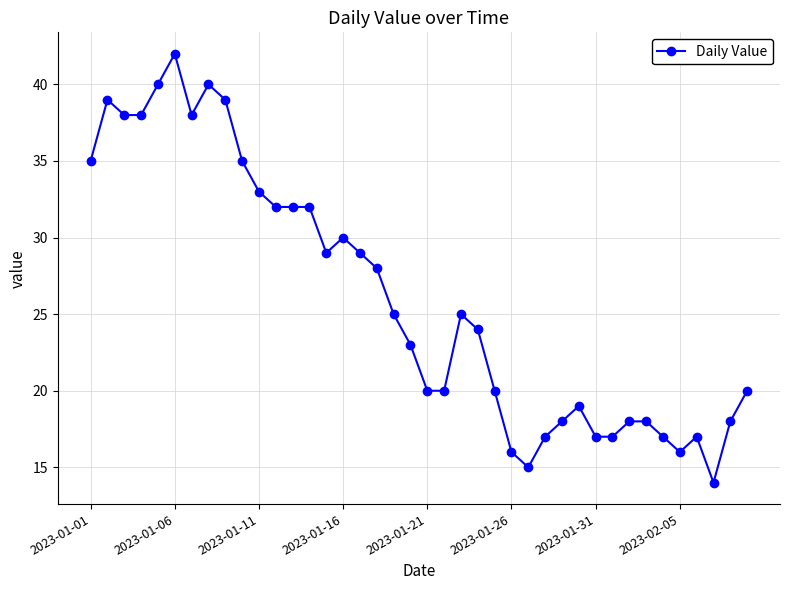

Reading left to right, extract all data points from this chart.

35	39	38	38	40	42	38	40	39	35	33	32	32	32	29	30	29	28	25	23	20	20	25	24	20	16	15	17	18	19	17	17	18	18	17	16	17	14	18	20